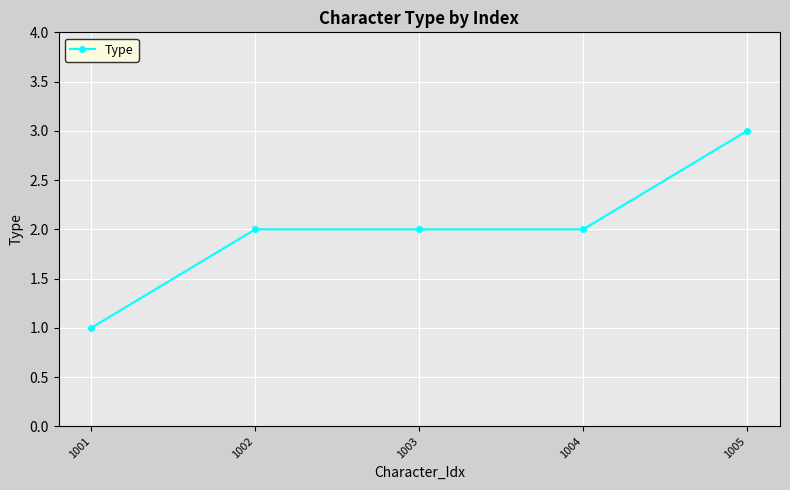

True or false: the data shows 5 at 1005.

False